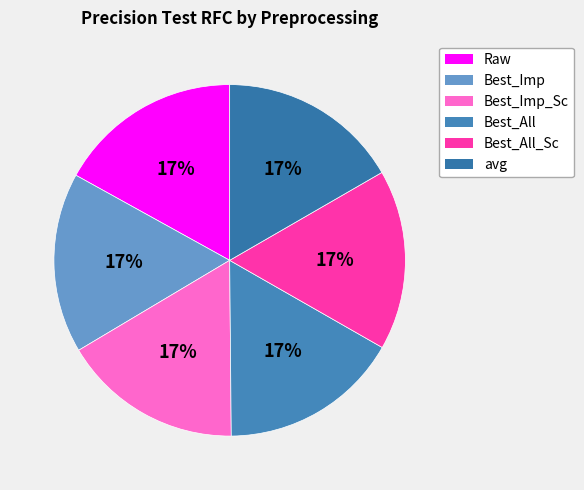

Rank the categories by value from highest to lowest.

Raw, avg, Best_Imp, Best_Imp_Sc, Best_All, Best_All_Sc